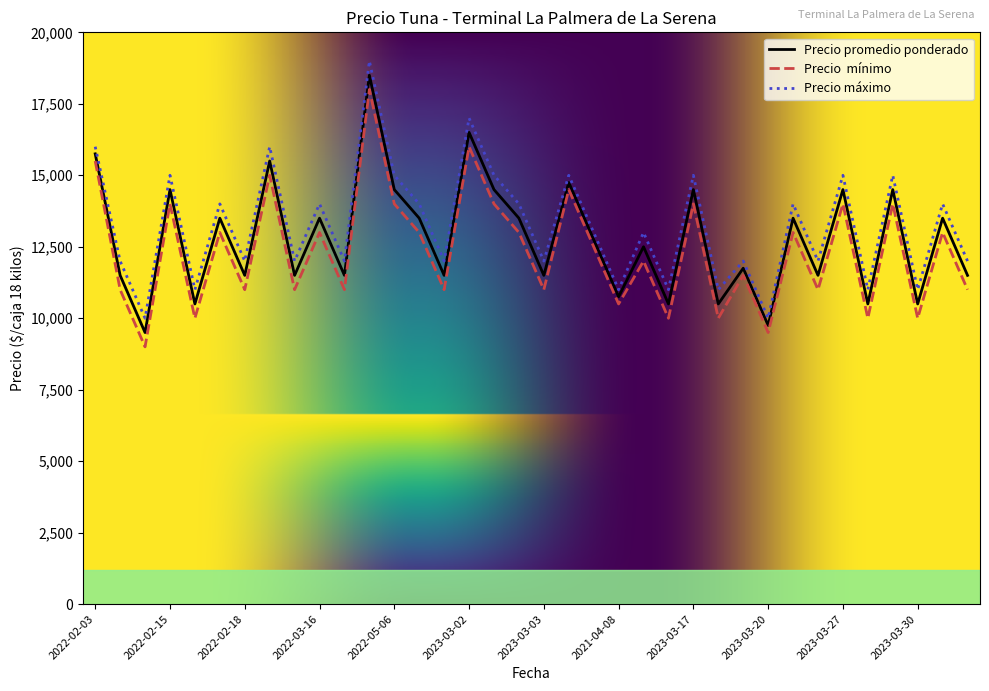

What is the maximum value shown in the chart?

19000